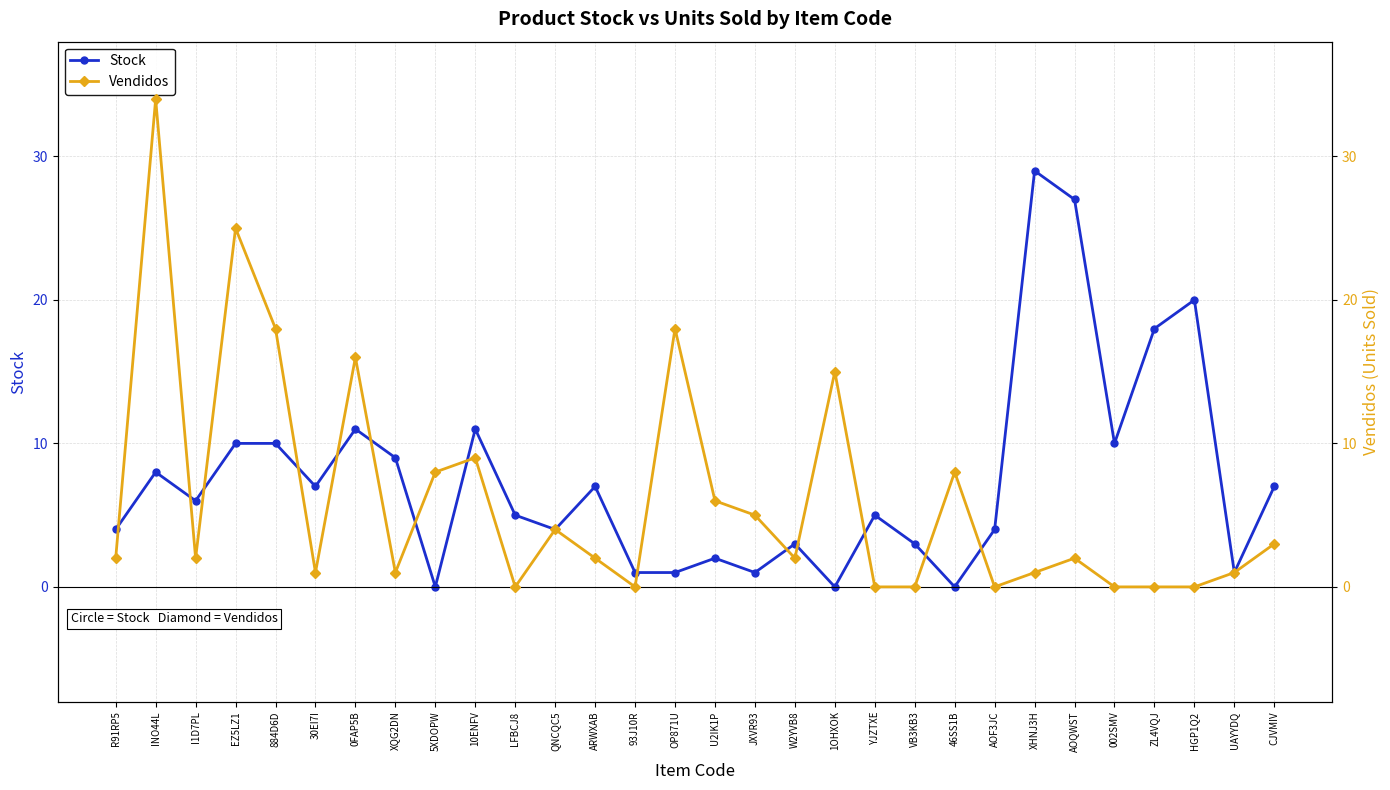

Rank the series at XQG2DN from lowest to highest value.

Vendidos, Stock